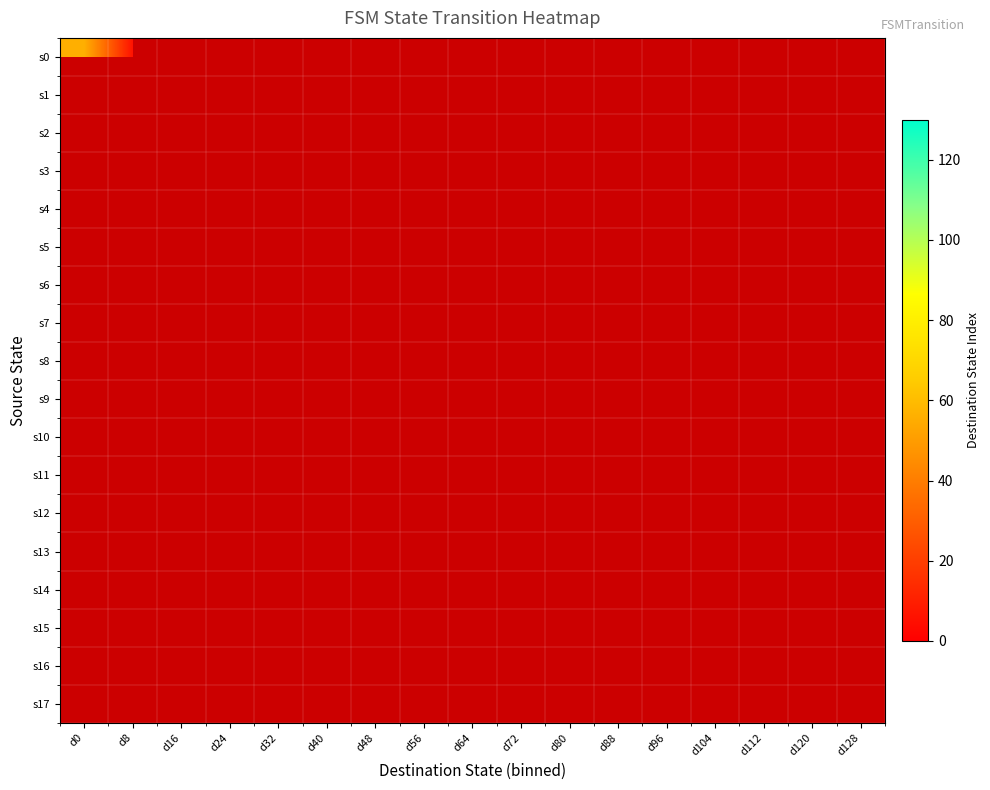

How many data points does each series have?

17